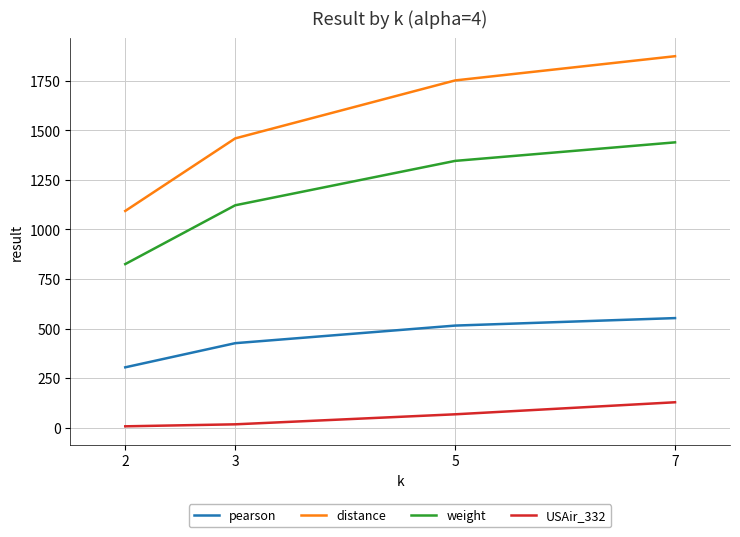

How many series are shown in this chart?

4